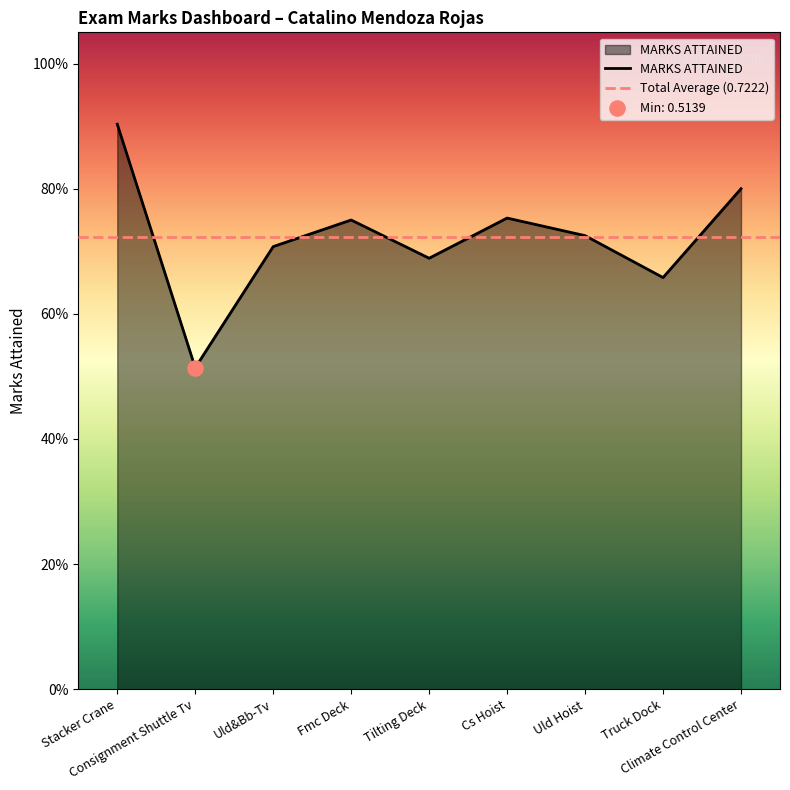

What is the change in value from Stacker Crane to Uld&Bb-Tv?

-0.2